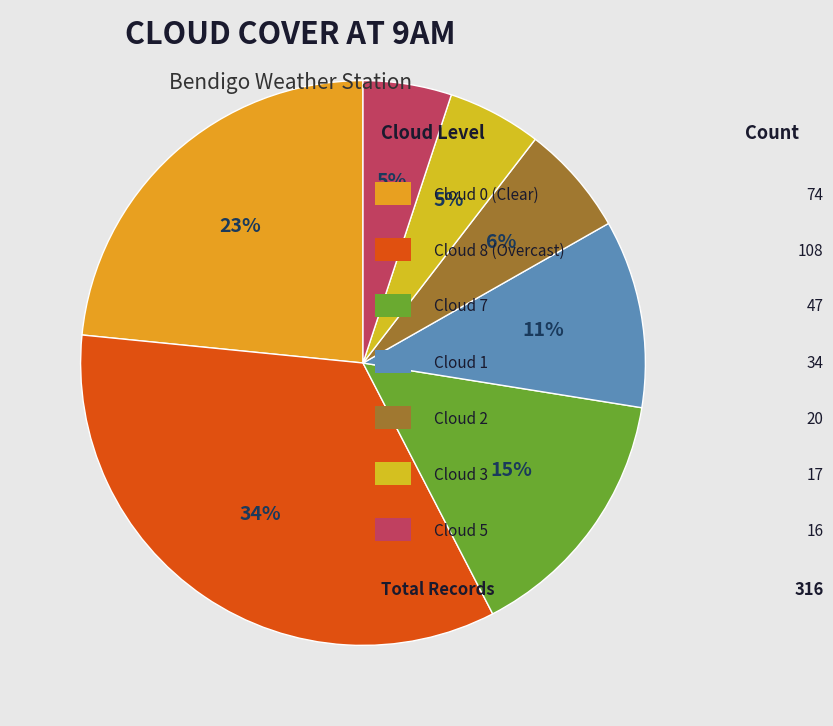

Count the number of slices in the pie.

7